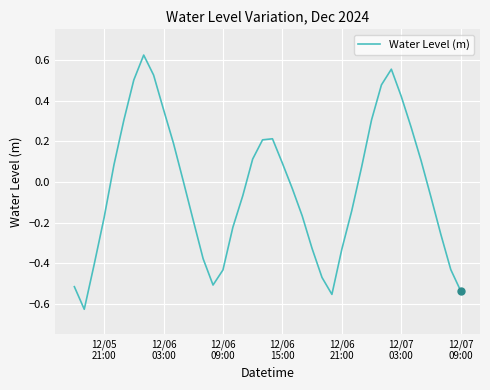

What is the difference between the maximum and minimum values?

1.2